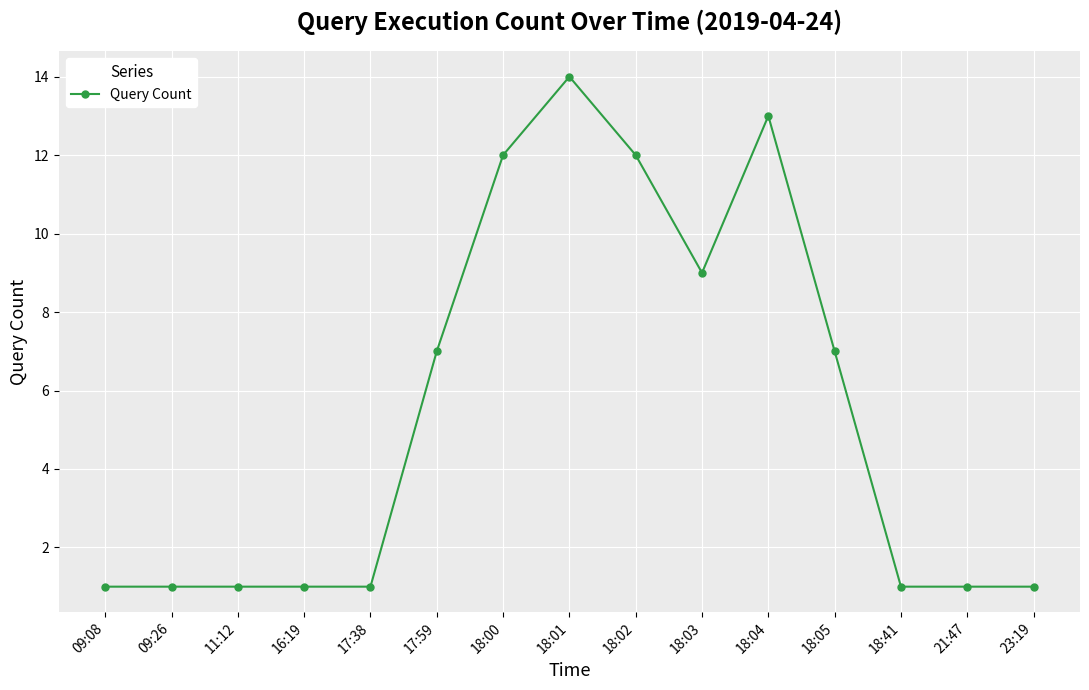

Reading right to left, transcribe all the data shown in this chart.

1	1	1	7	13	9	12	14	12	7	1	1	1	1	1